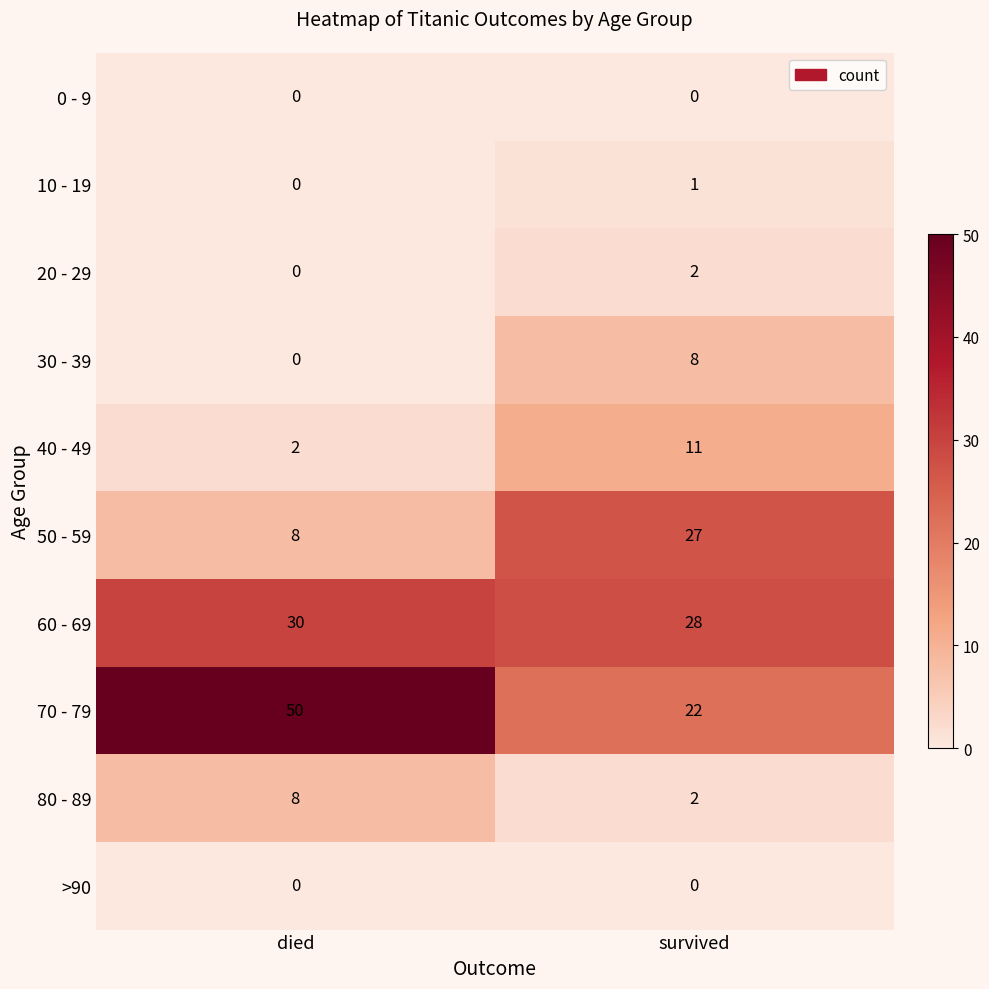

Is it true that 30 - 39 equals 0 at died?

True